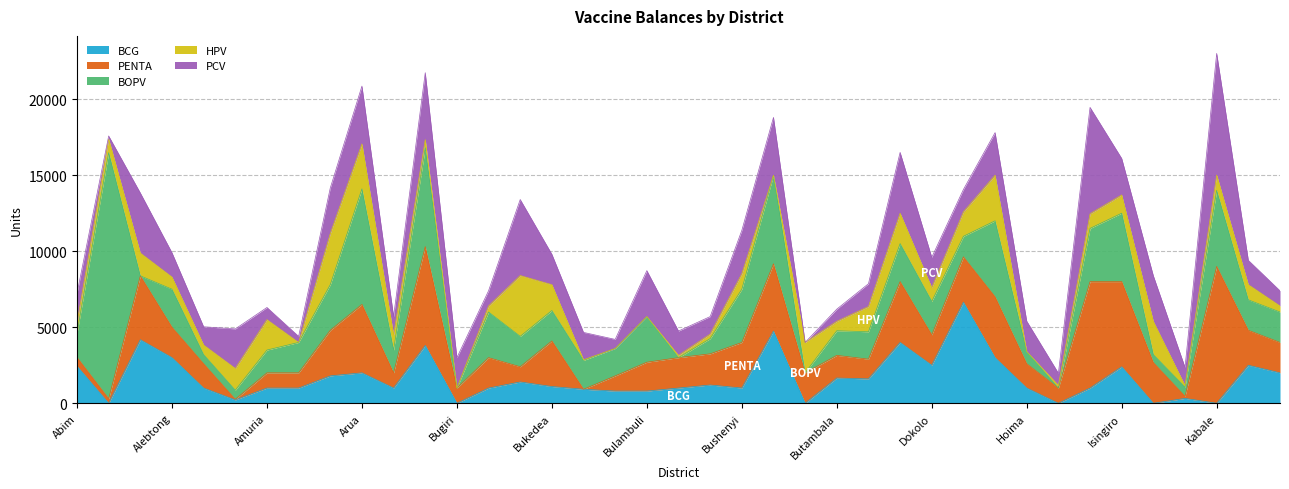

What is the value of the PENTA point at the 29th from the left?

2990